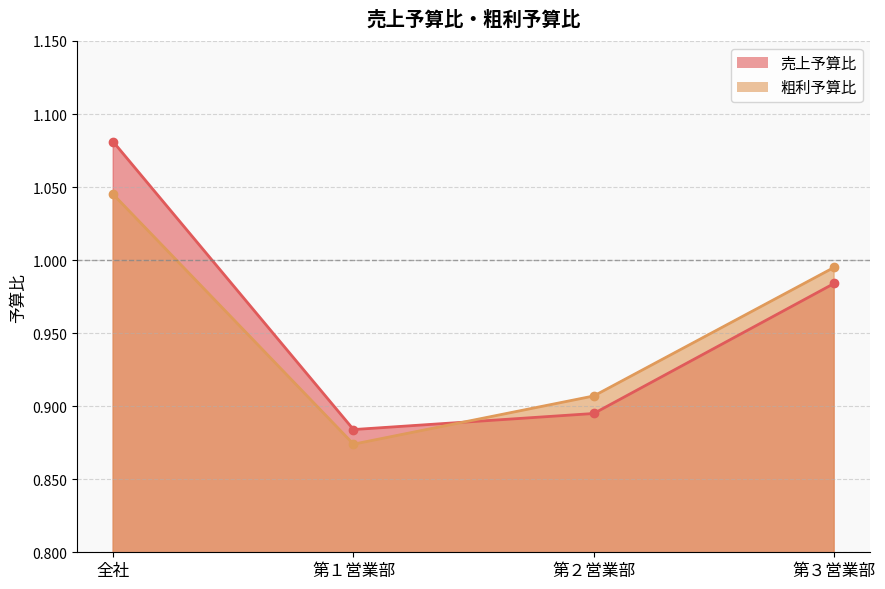

Read the 売上予算比 value at 全社.

1.1